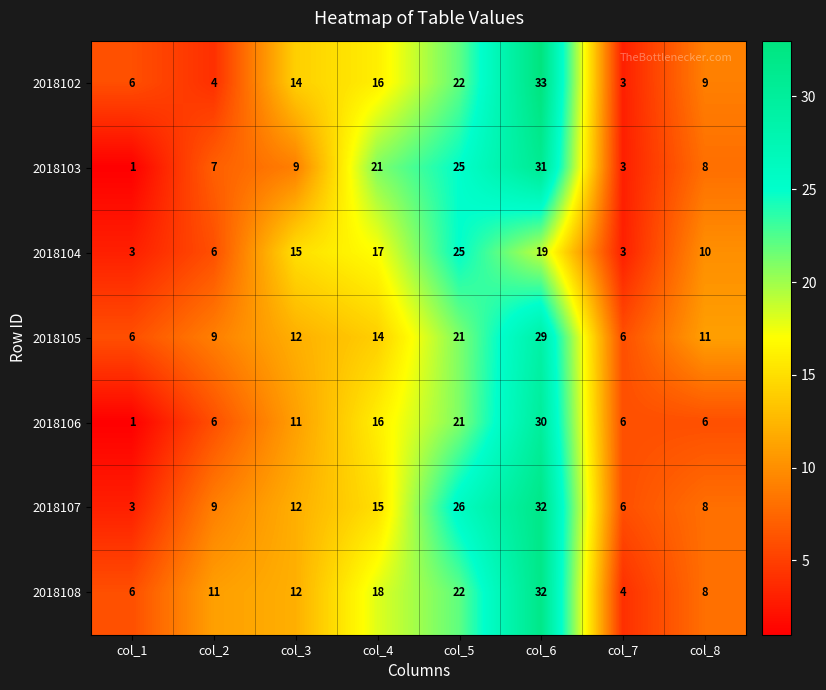

What is the spread (max minus min) of values at col_7?

3